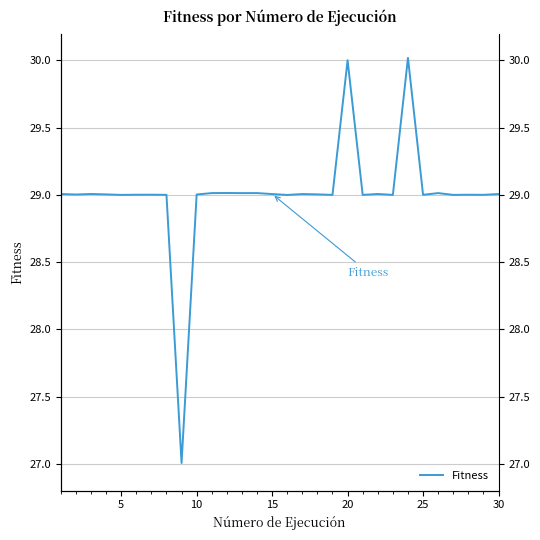

How many interior local valleys (lower than both neighbors) does the data have?

11